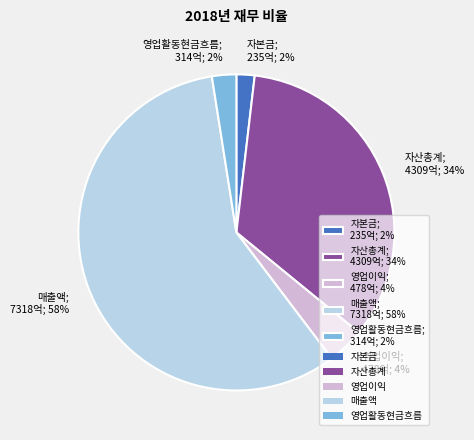

Do 자본금 and 매출액 together represent more than half of the pie?

Yes